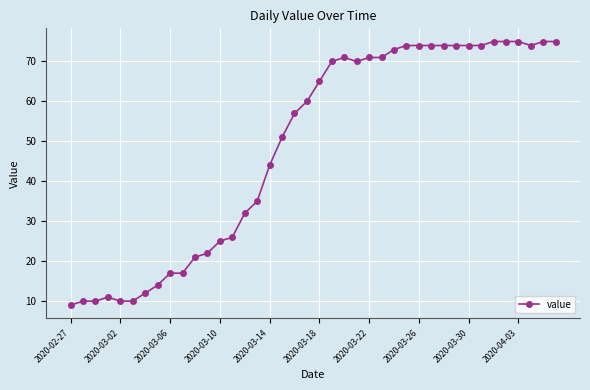

How many lines are shown in the chart?

1